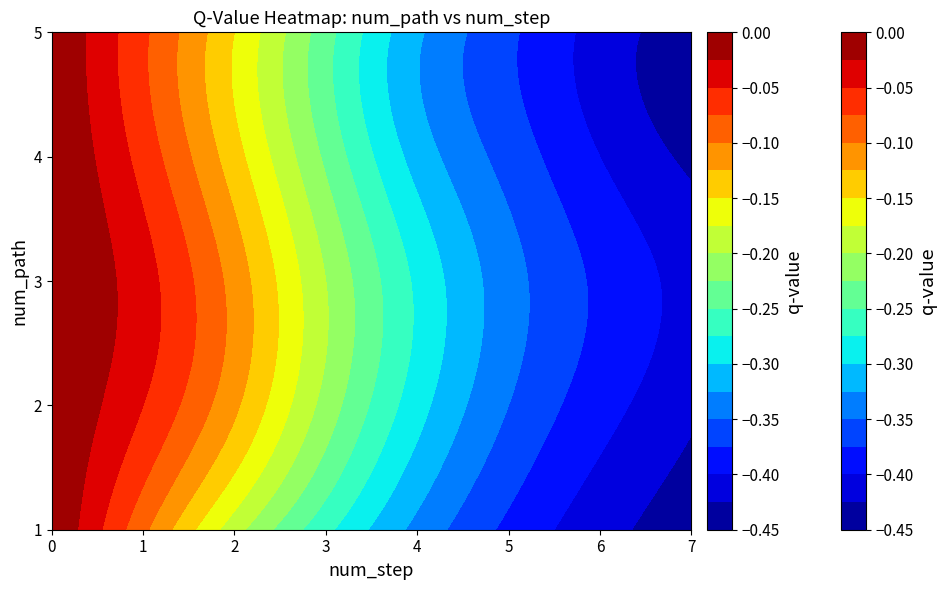

Rank the categories by 4 value from lowest to highest.

7, 6, 5, 4, 3, 2, 1, 0